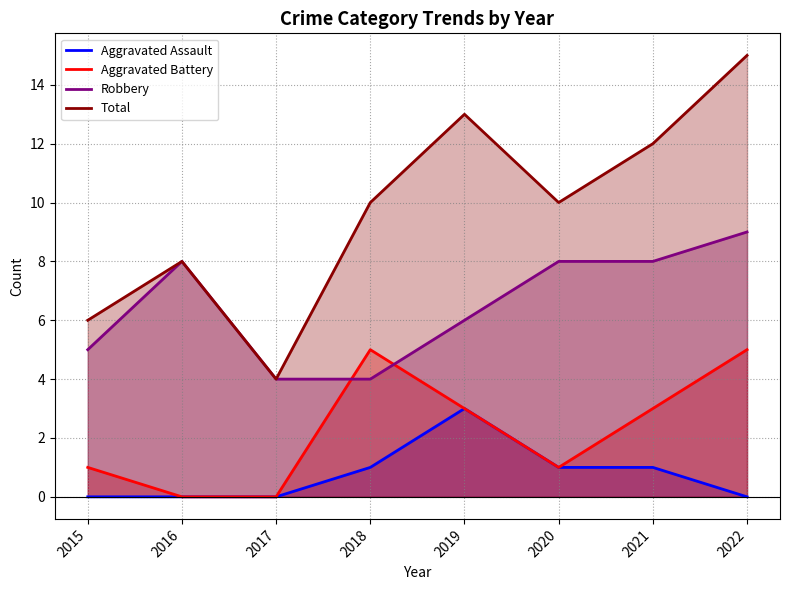

How many lines are shown in the chart?

4